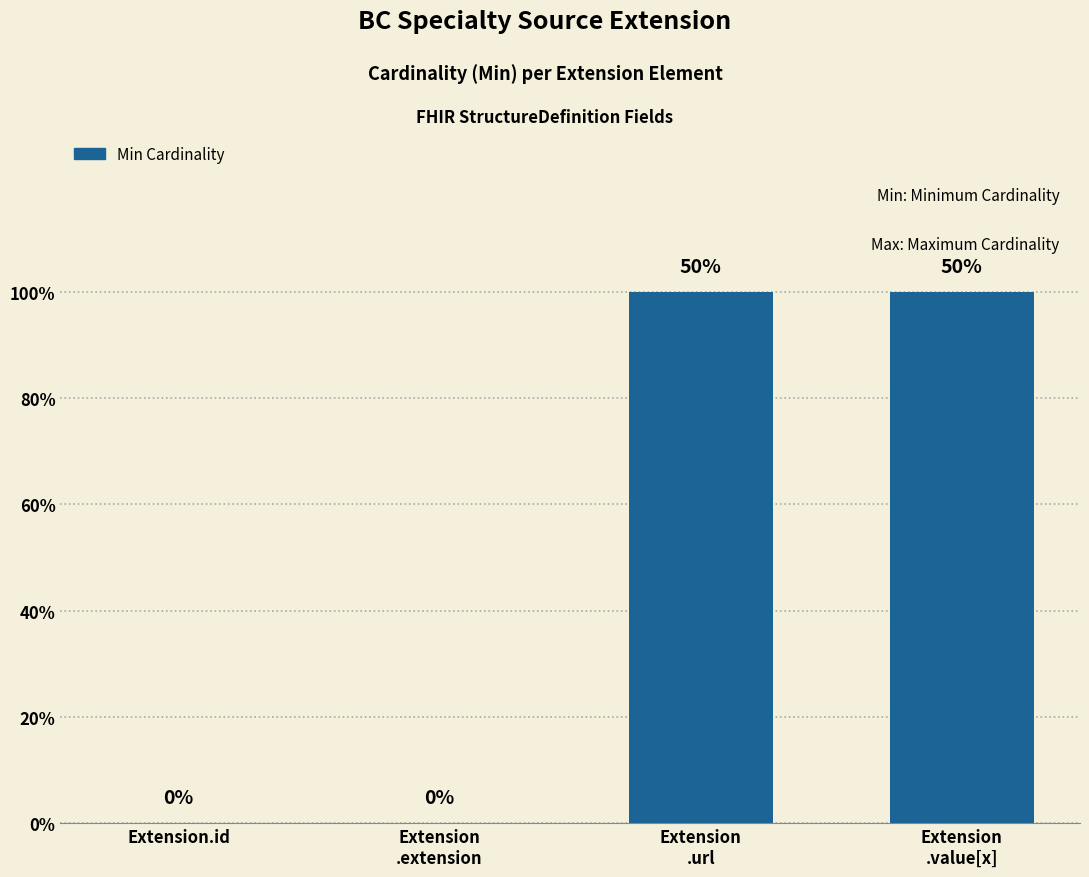

List the labels in order of value, smallest first.

Extension.id, Extension
.extension, Extension
.url, Extension
.value[x]